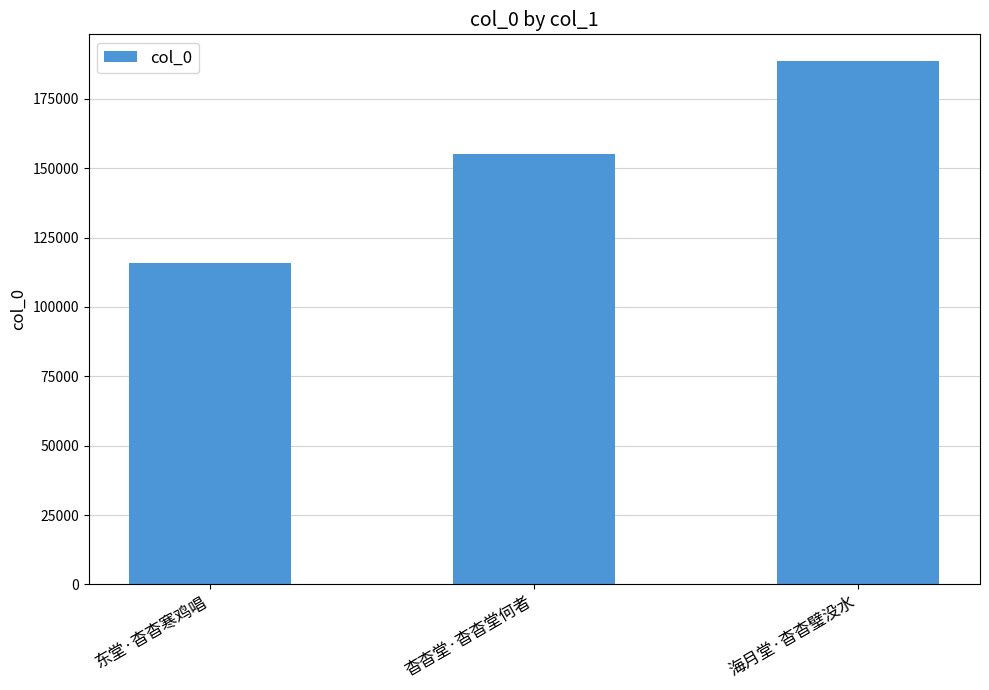

Rank the categories by value from highest to lowest.

海月堂·杳杳璧没水, 杳杳堂·杳杳堂何者, 东堂·杳杳寒鸡唱